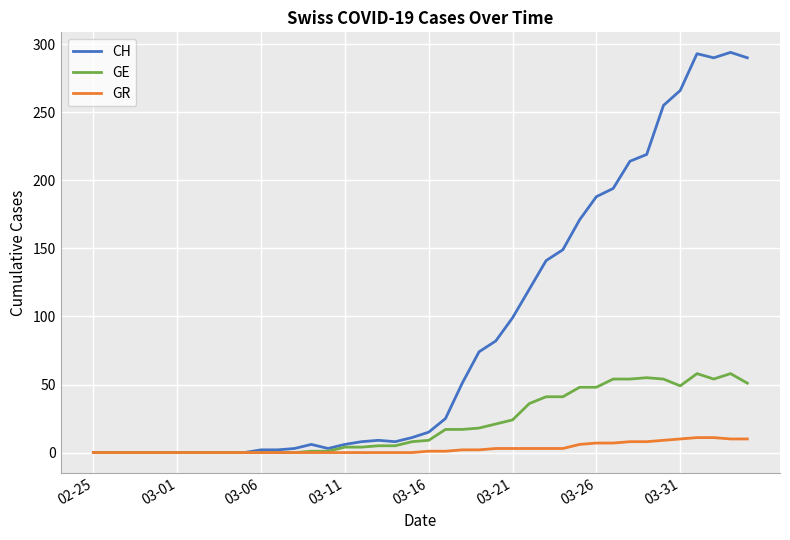

True or false: GE has more than 0 points higher than both neighbors.

True